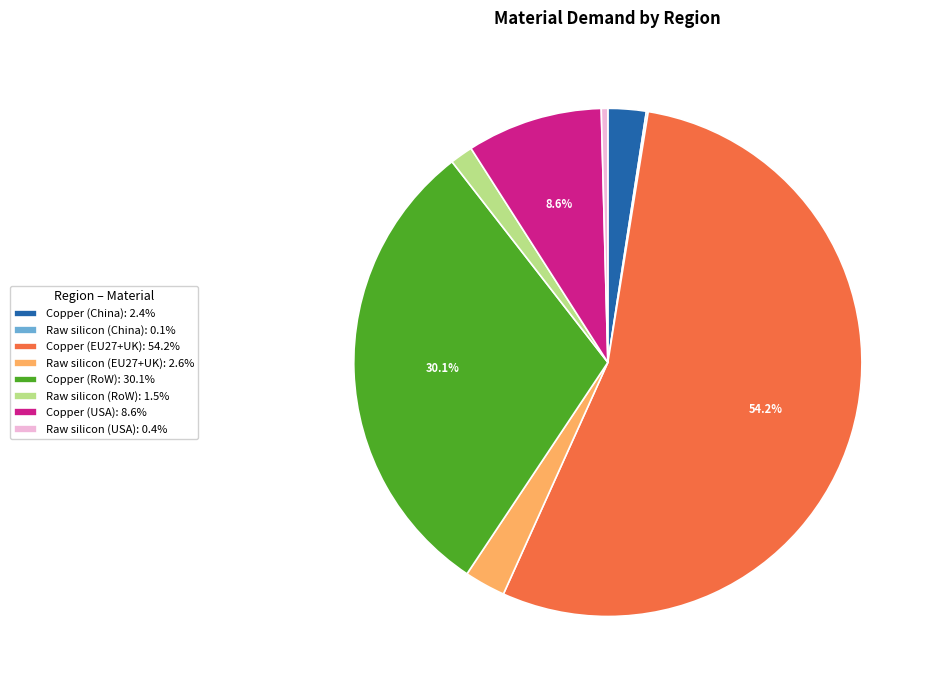

Do Copper (RoW): 30.1% and Raw silicon (USA): 0.4% together represent more than half of the pie?

No